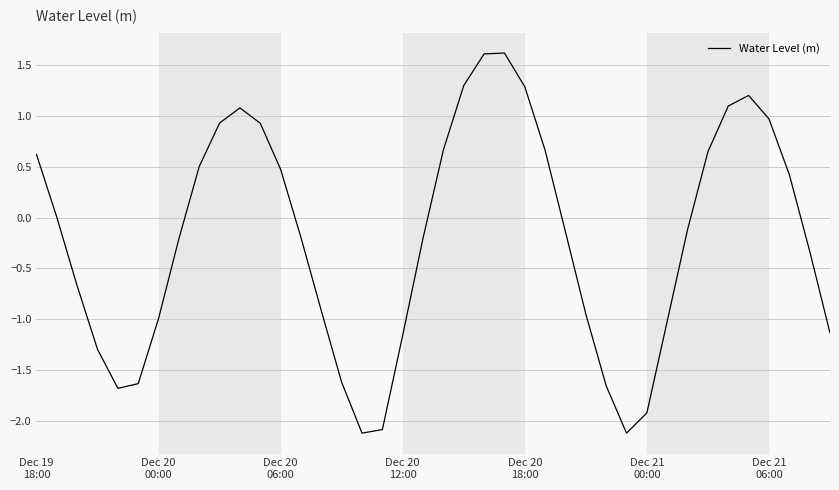

What is the maximum value shown in the chart?

1.6